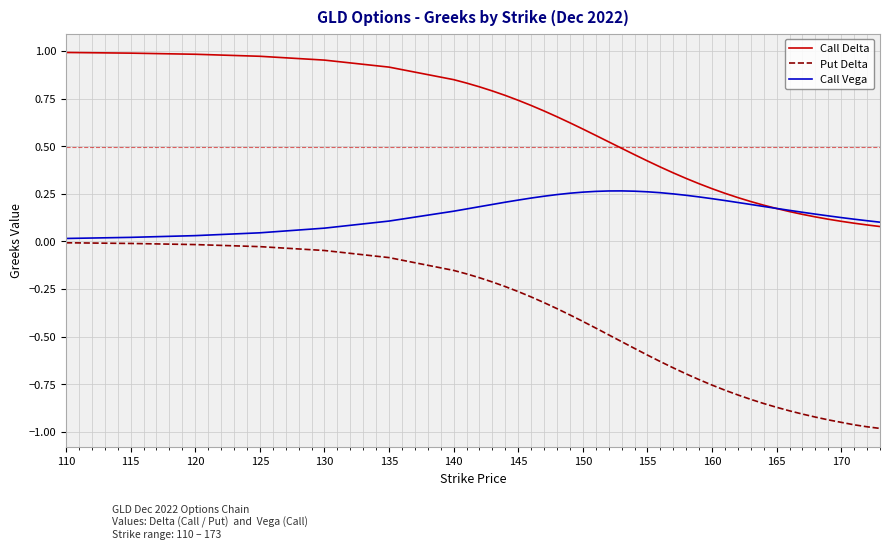

Rank the series by their average value, from highest to lowest.

Call Delta, Call Vega, Put Delta